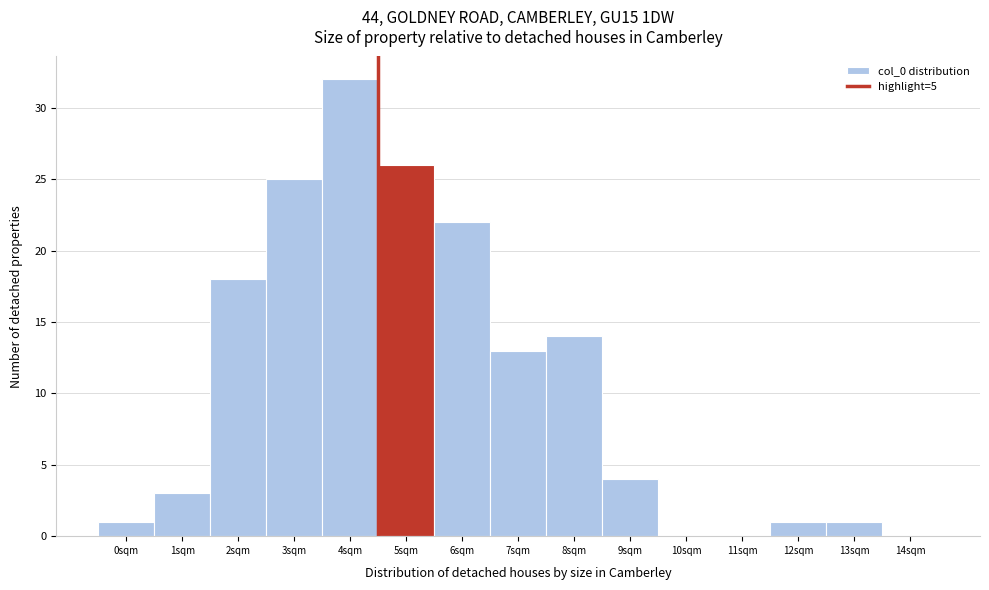

Reading left to right, transcribe all the data shown in this chart.

0sqm=1	1sqm=3	2sqm=18	3sqm=25	4sqm=32	5sqm=26	6sqm=22	7sqm=13	8sqm=14	9sqm=4	10sqm=0	11sqm=0	12sqm=1	13sqm=1	14sqm=0